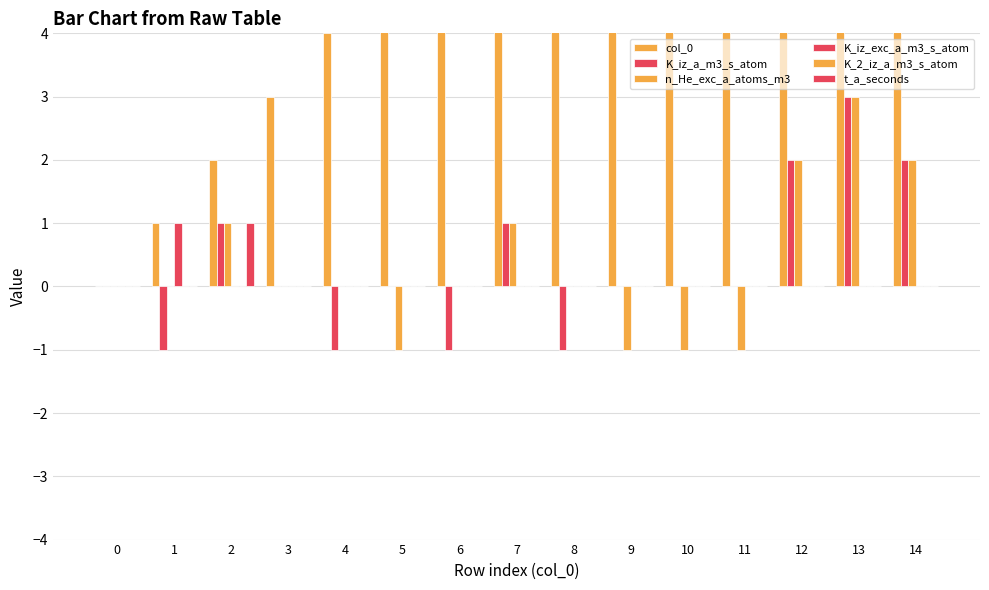

At how many categories does at least one series exceed 13?

1